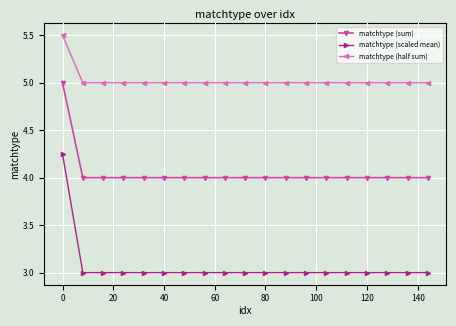

What is the difference between the maximum and second lowest values in the matchtype (sum) series?

1.0